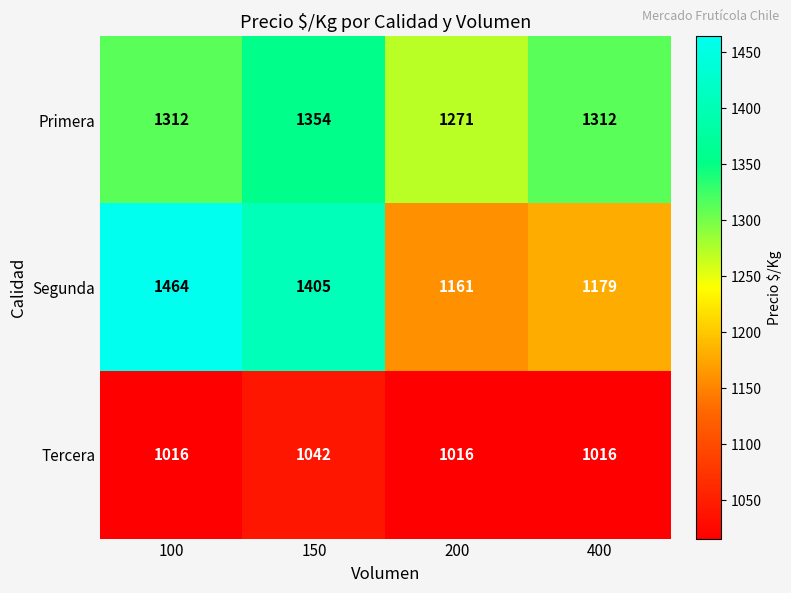

Reading left to right, what are all the values shown in this chart?

Primera: 100=1312	150=1354	200=1271	400=1312
Segunda: 100=1464	150=1405	200=1161	400=1179
Tercera: 100=1016	150=1042	200=1016	400=1016